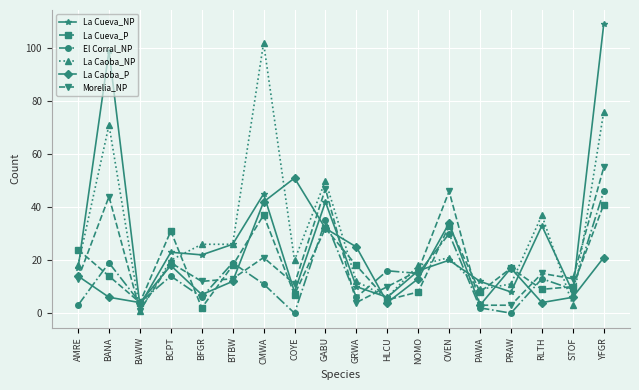

At which label does Morelia_NP reach its minimum?

BAWW